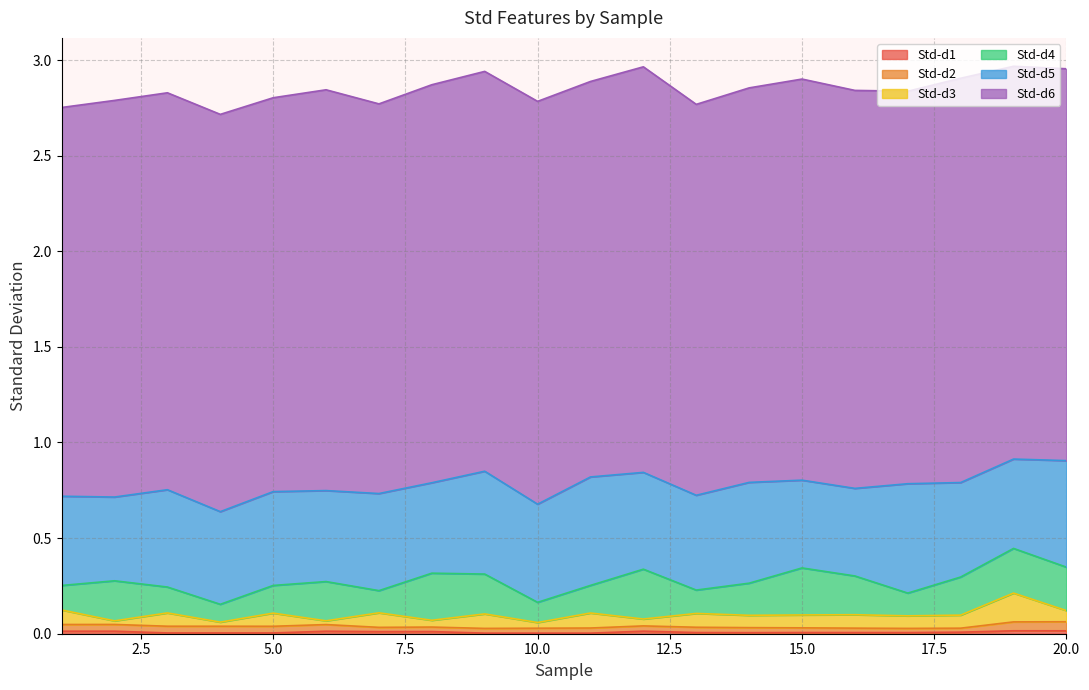

The Std-d2 series shows 0.0 at 11. True or false?

True